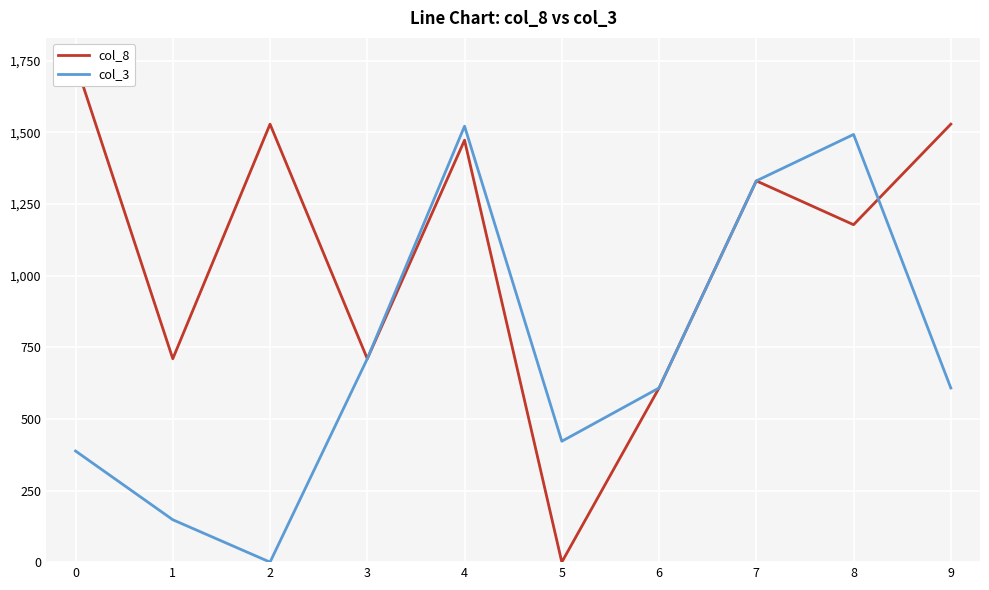

Which series has the widest spread of values?

col_8